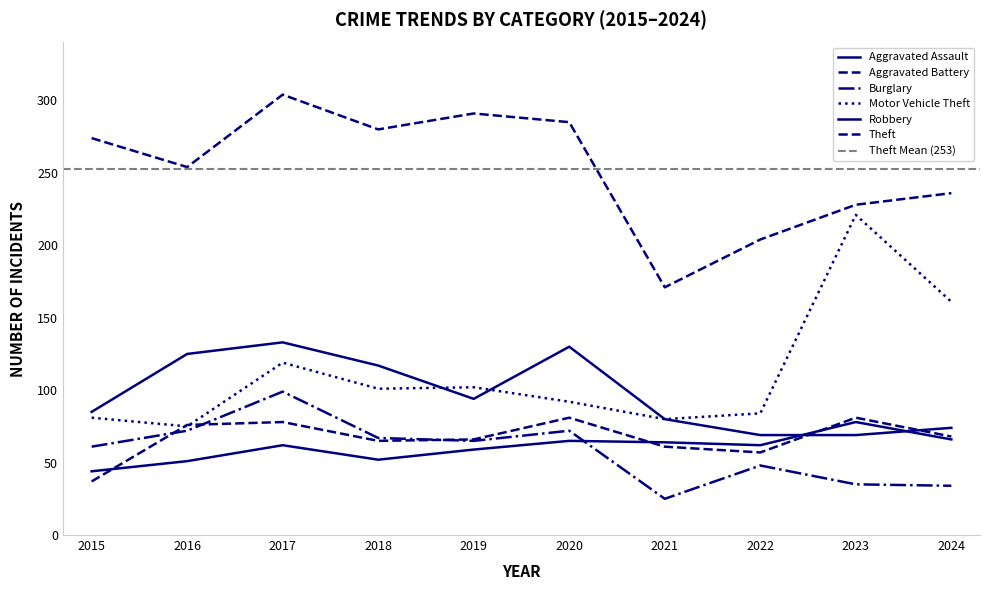

What is the minimum value shown in the chart?

25